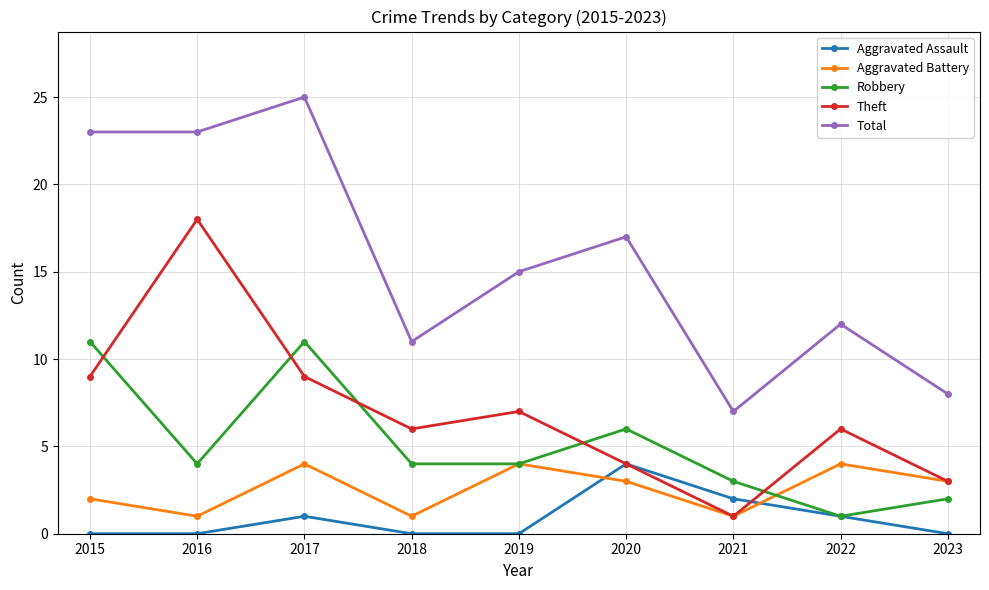

What is the difference between the maximum and minimum values in the Aggravated Assault series?

4